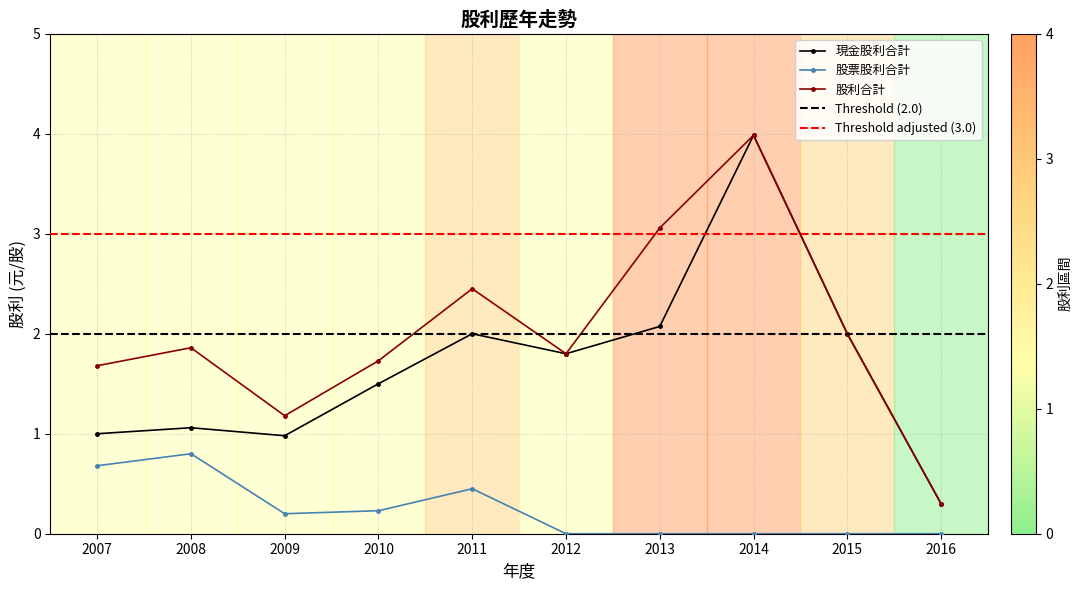

Is it true that 股票股利合計 equals 0.4 at 2010?

False